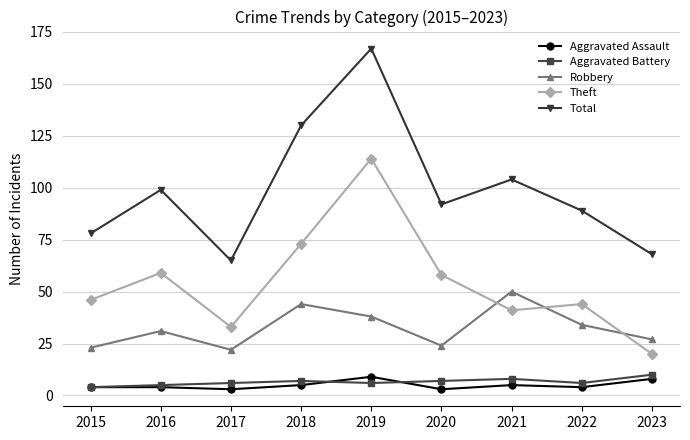

How many distinct data groups are displayed?

5